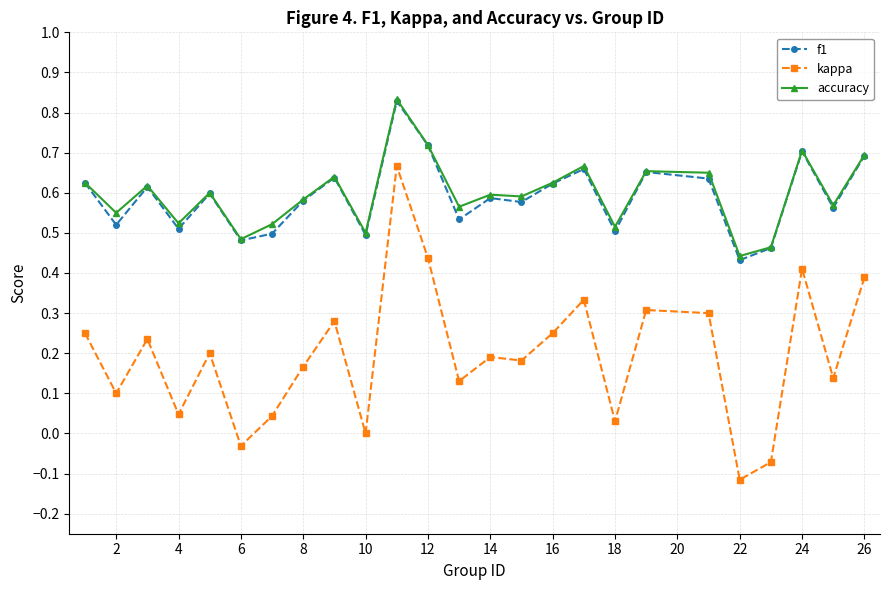

True or false: kappa and accuracy cross at least once.

False